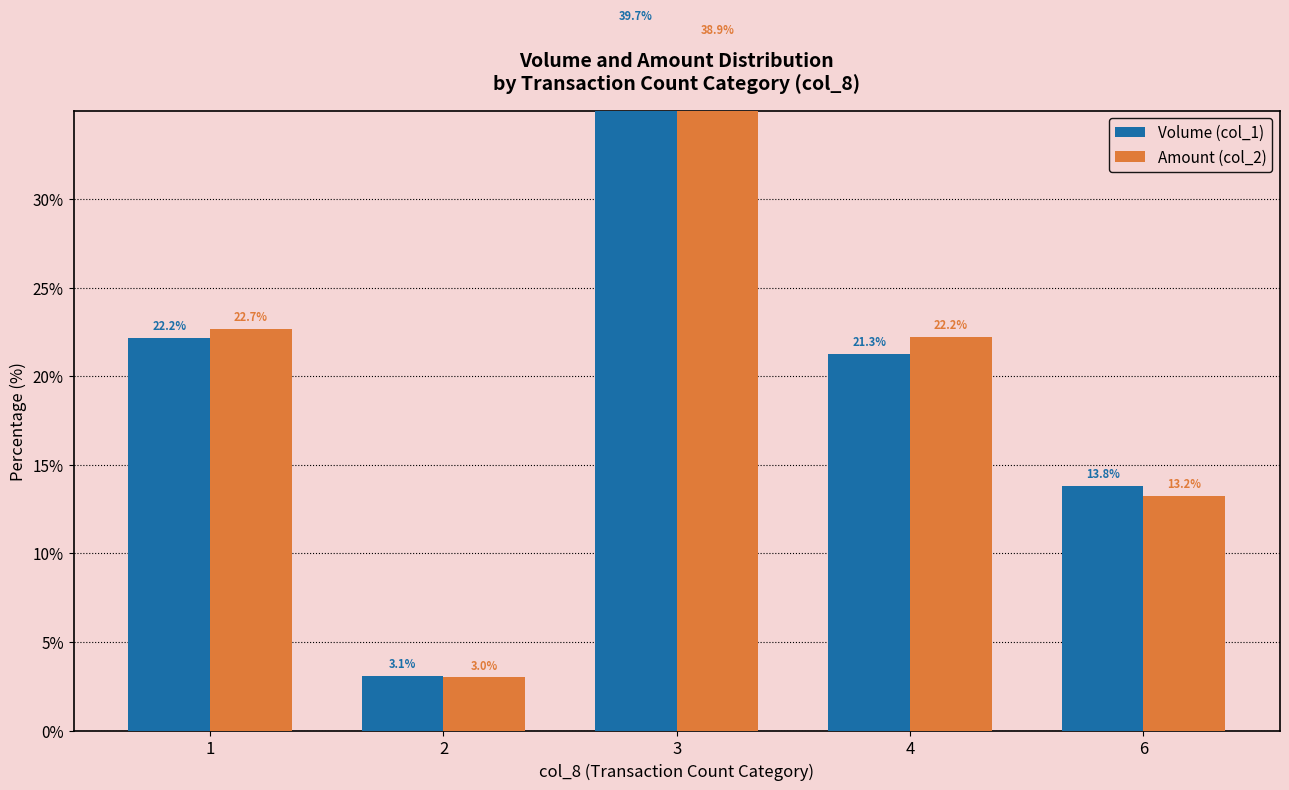

How many bars are there in each group?

2